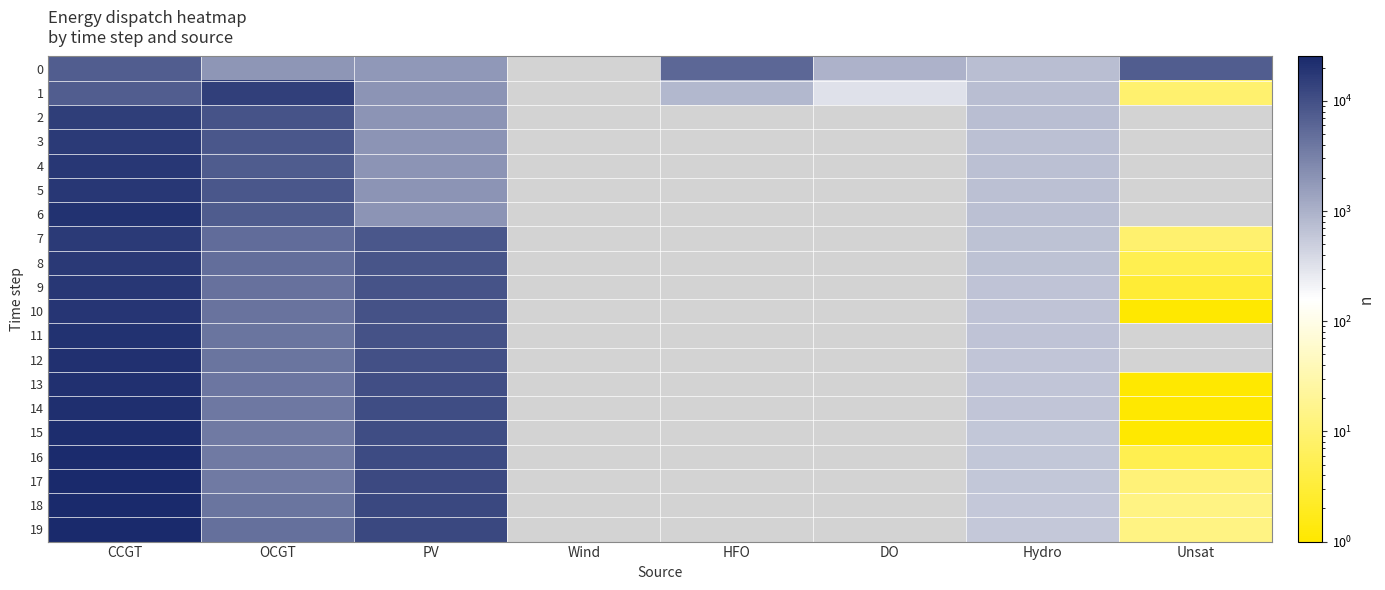

How many values in the 17 series are below 589?

4